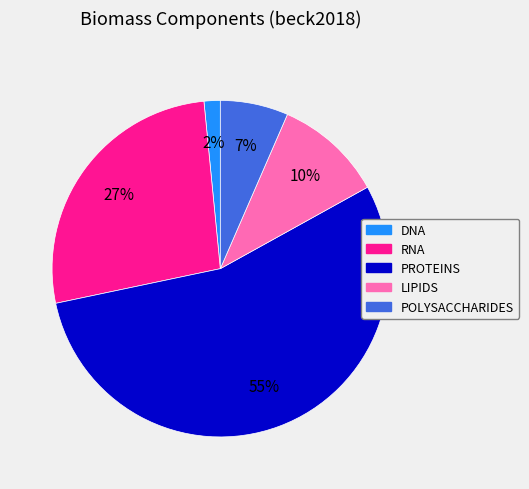

To the nearest percent, what portion does POLYSACCHARIDES represent?

7%